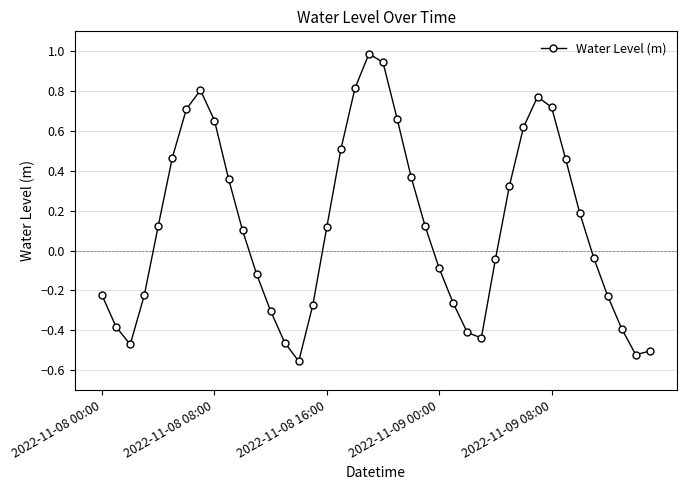

Count the number of values greater than 0.

21